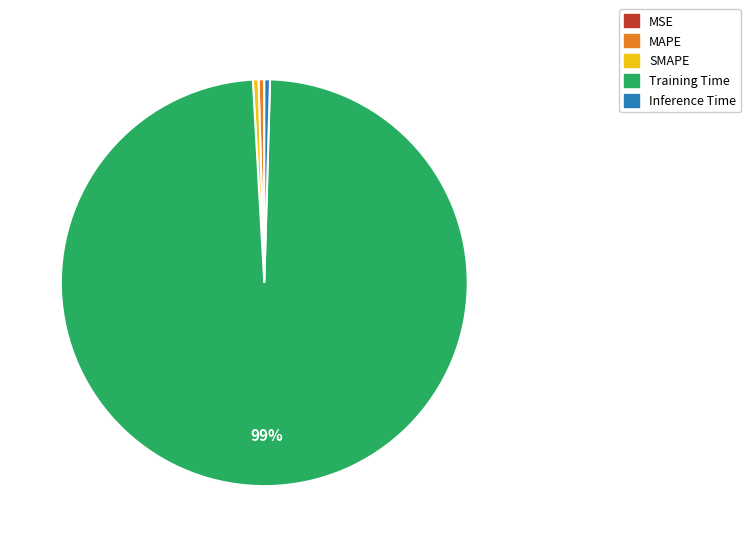

To the nearest percent, what is the average slice percentage?

20%